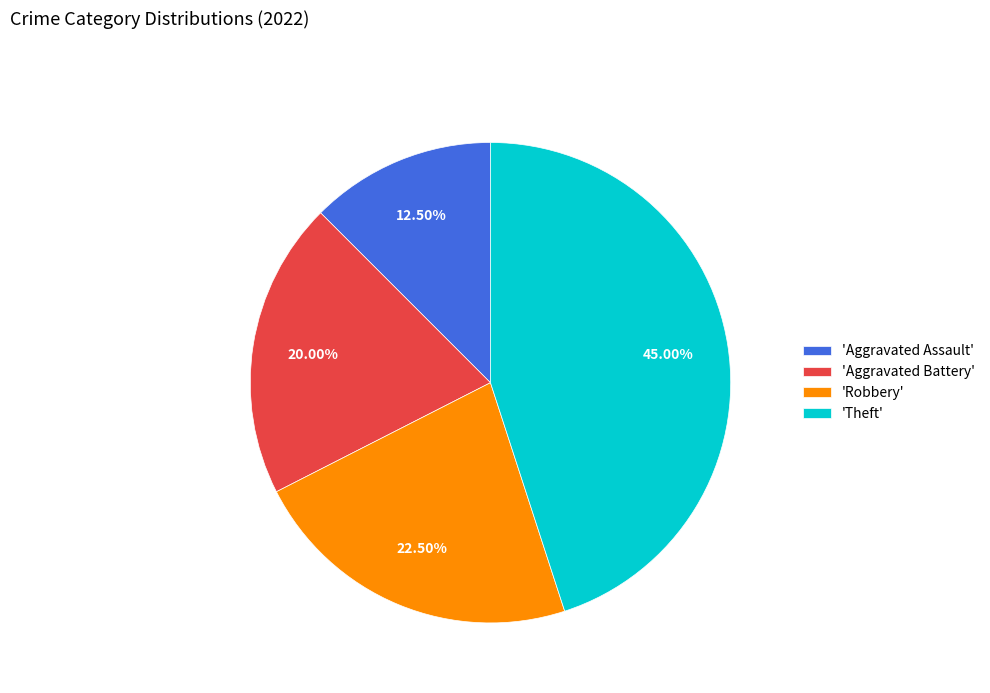

How many slices are in this pie chart?

4